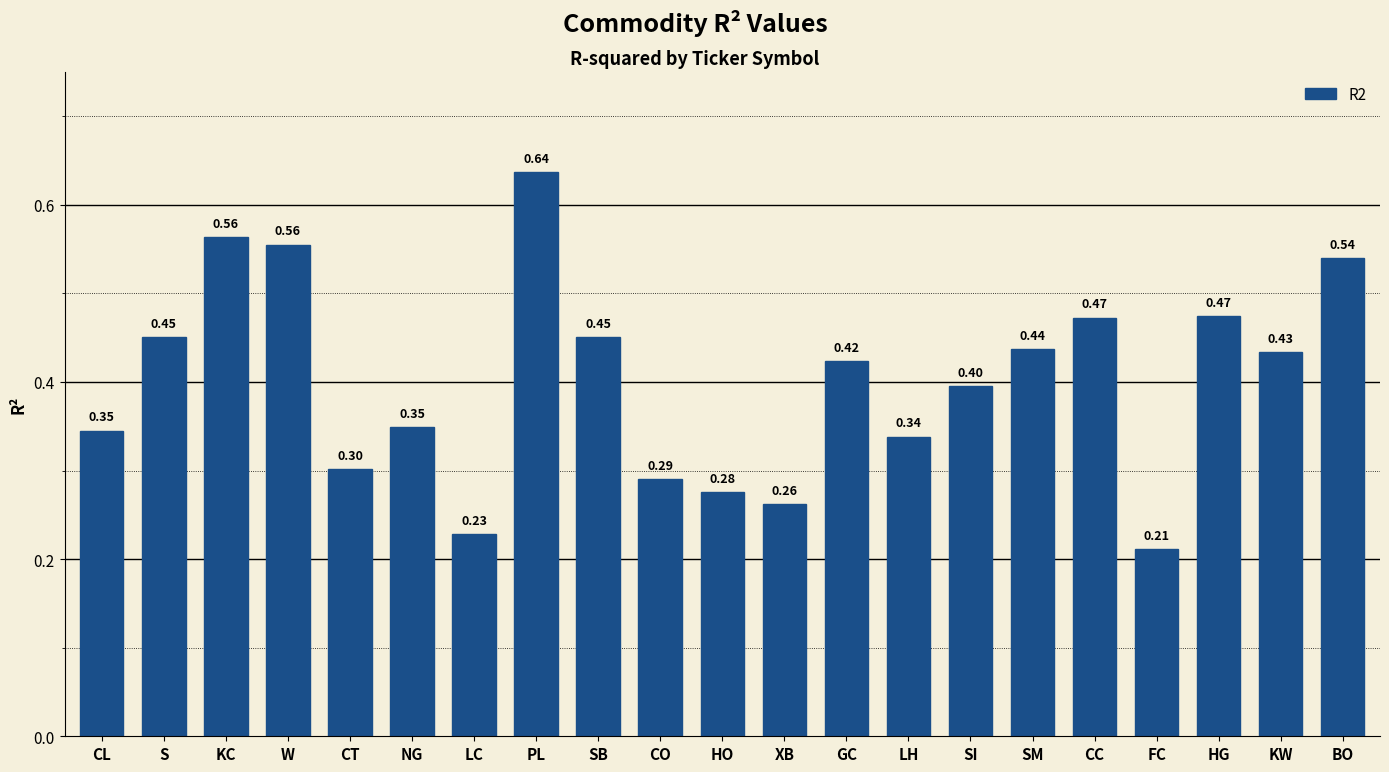

How many series are shown in this chart?

1